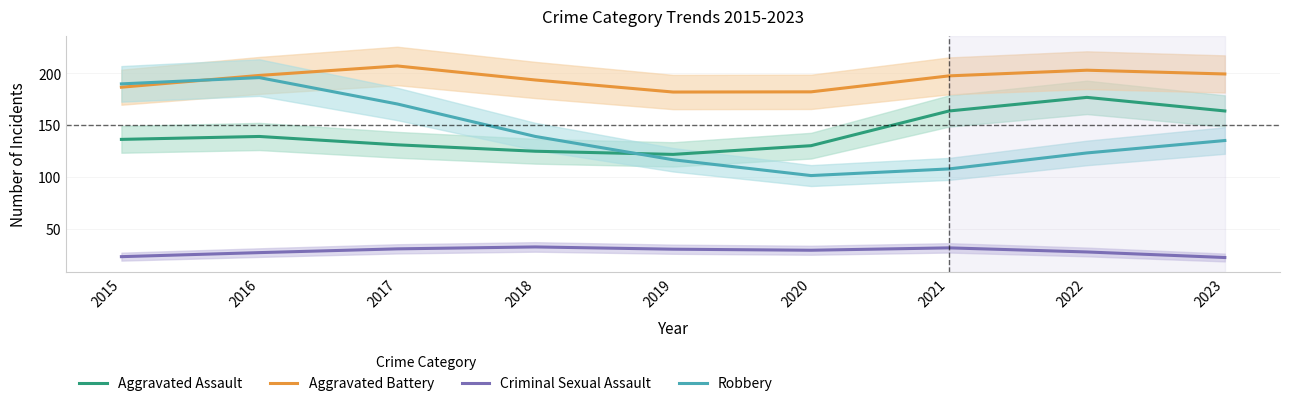

The value of Robbery at 2015 is 73.7. True or false?

False